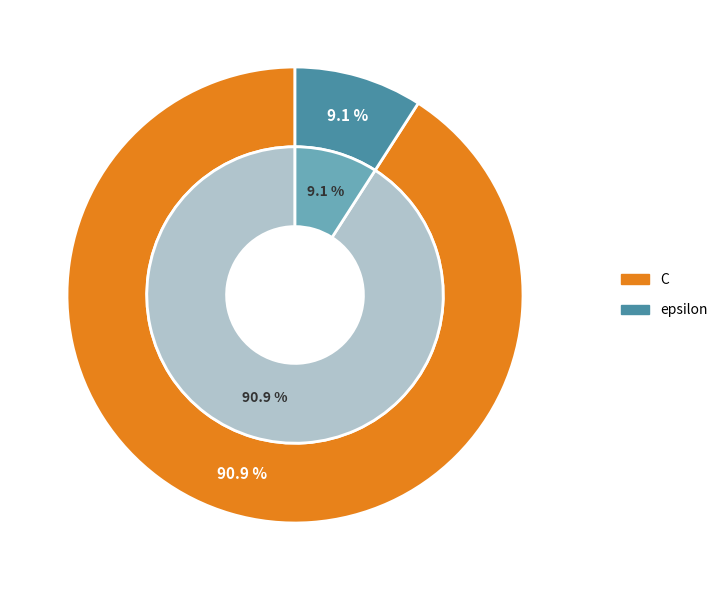

Which category has the smallest portion of the pie?

epsilon